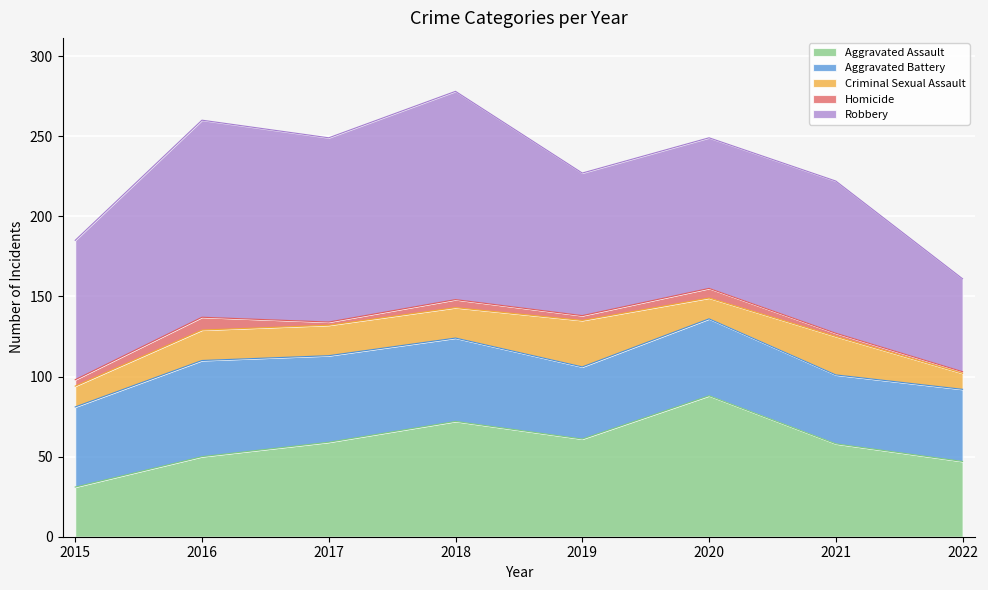

Where is Homicide nearest to the value 4?

2015